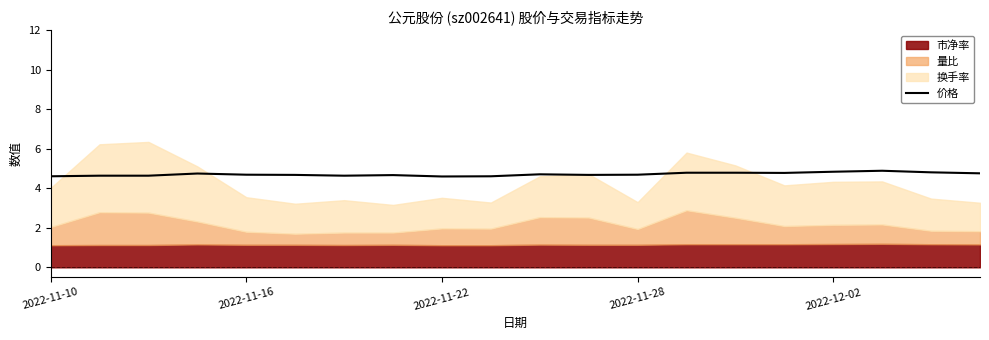

What is the maximum value for 价格?

4.9